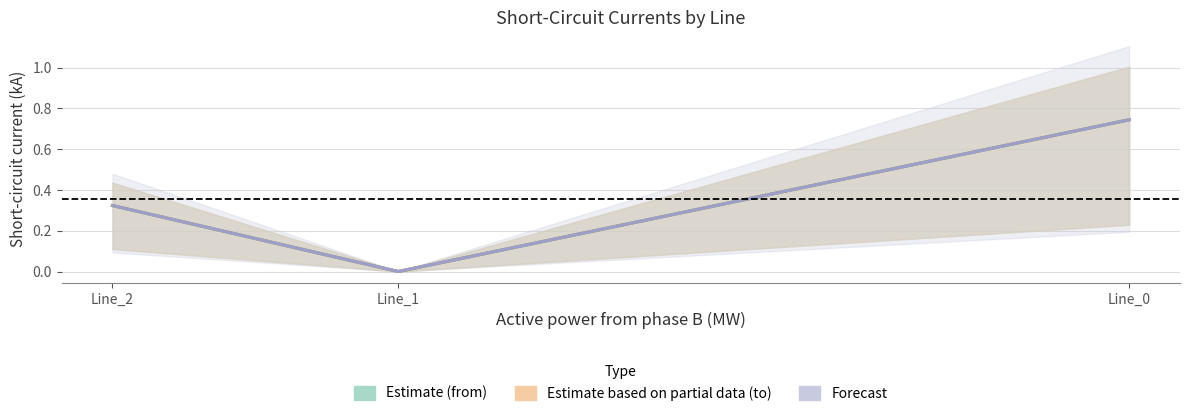

Which series has the widest spread of values?

Estimate (from)